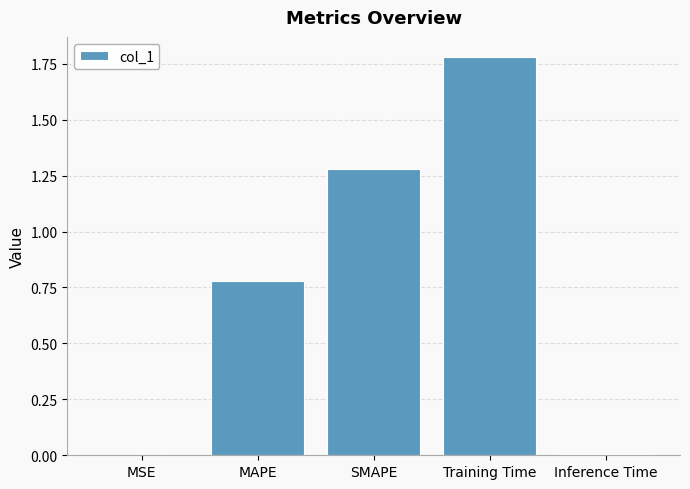

What is the sum of all values?

3.9